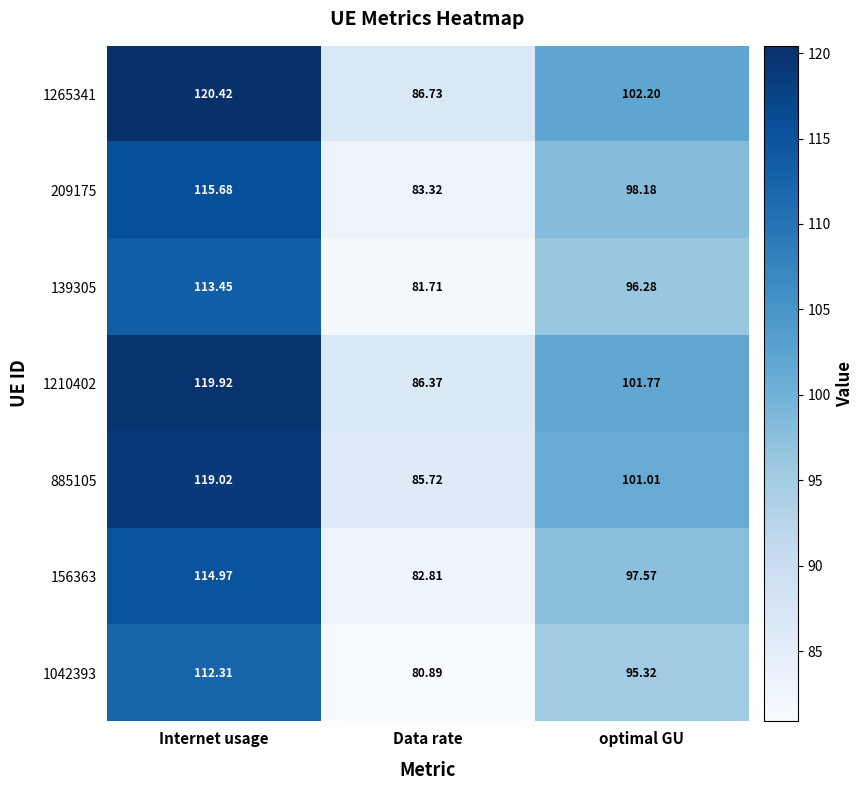

At which label does 1210402 reach its peak?

Internet usage